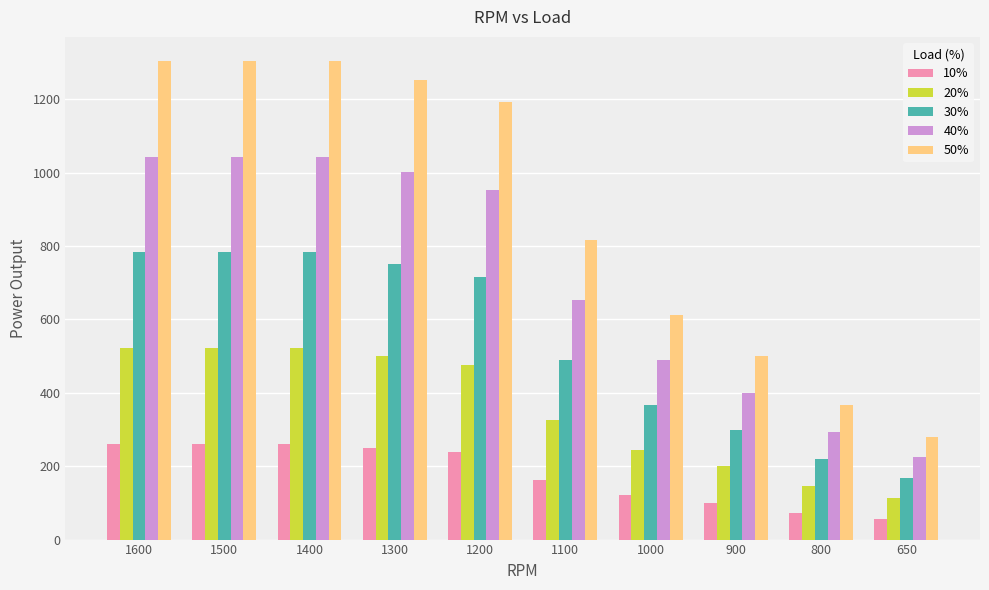

What is the value of the 10% bar at the 8th from the left?

100.0